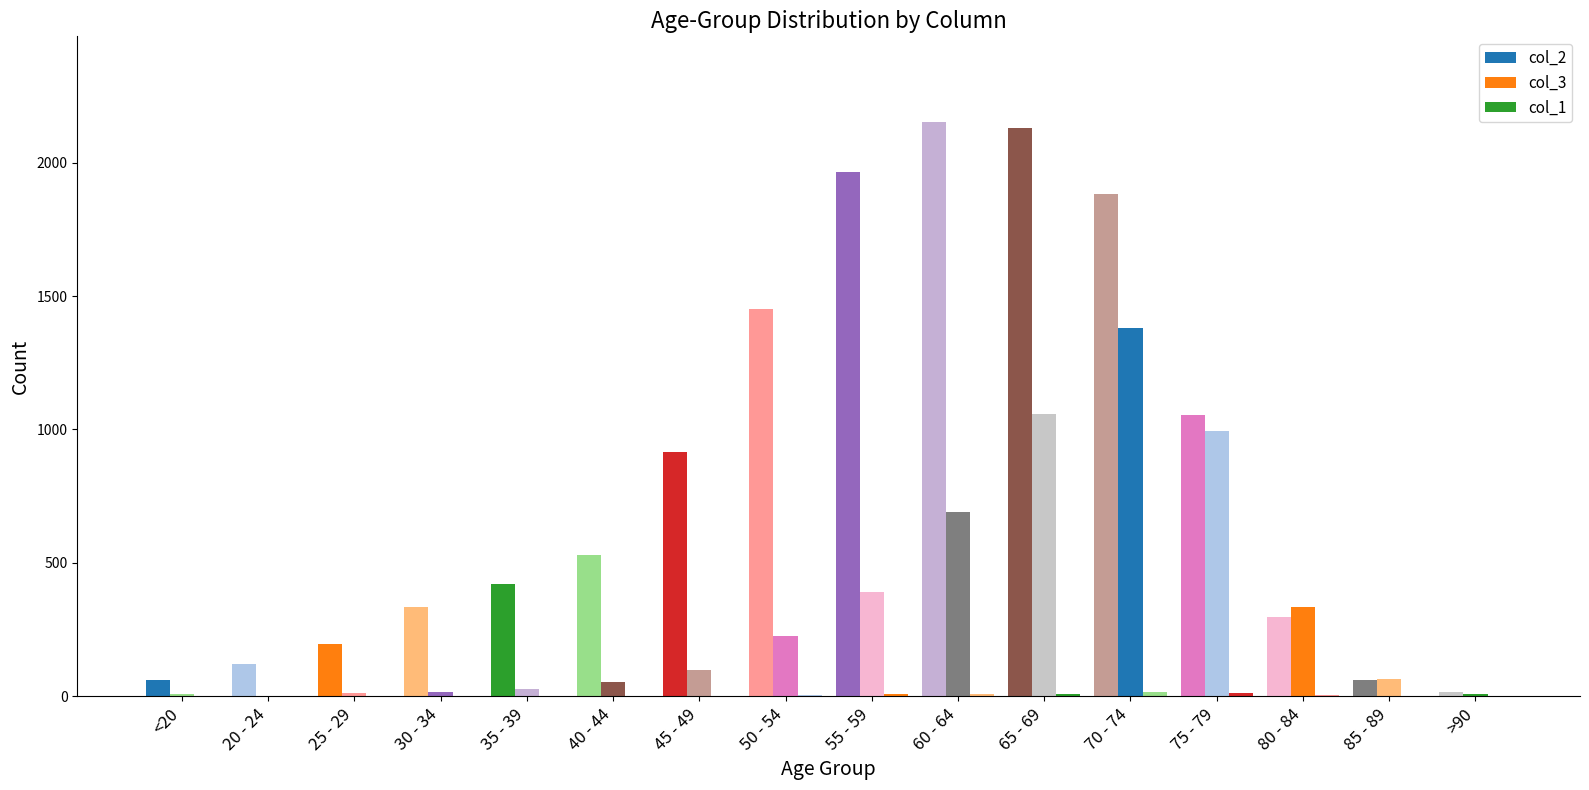

Rank the series by their average value, from lowest to highest.

col_1, col_3, col_2